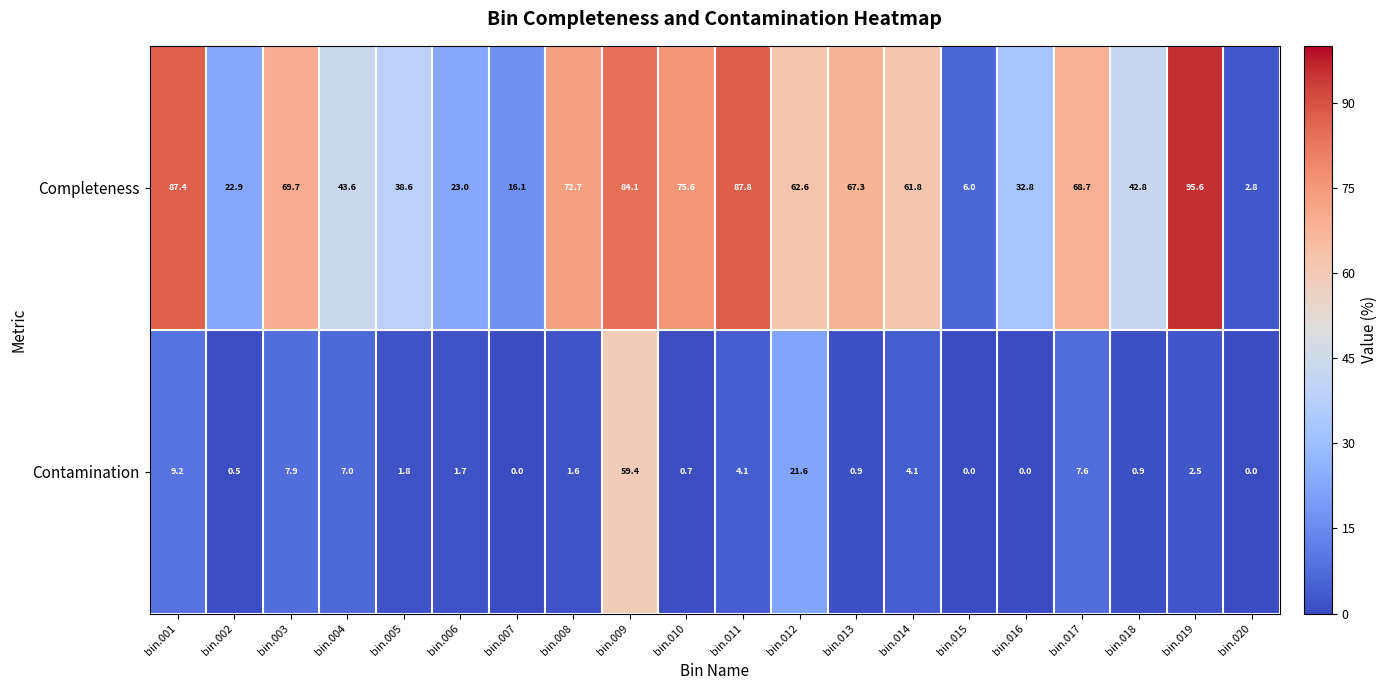

What is the sum of all Contamination values?

131.5